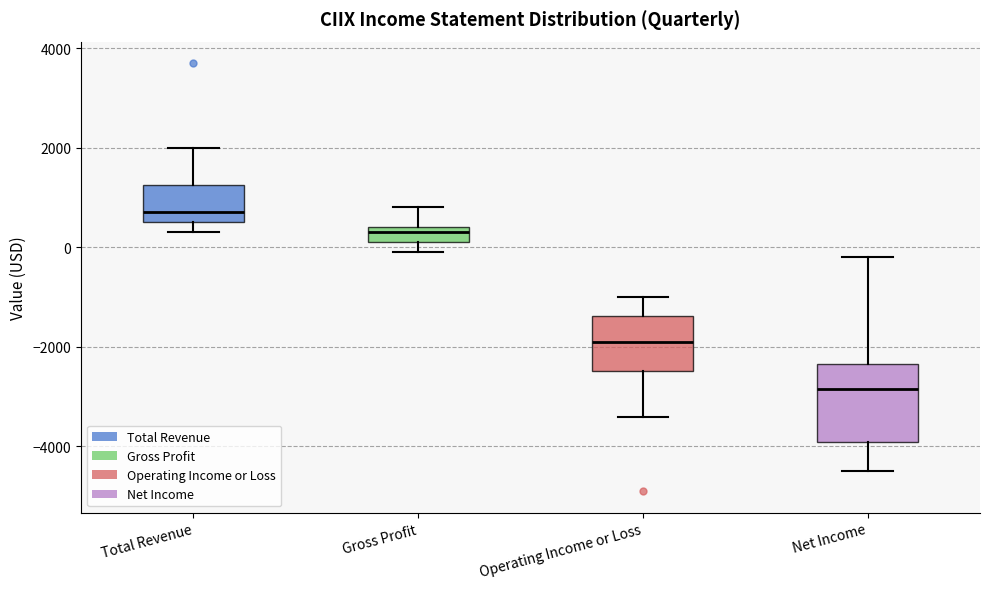

Reading left to right, transcribe this box plot: for each box, give where its median line is, the range the box spans, and where its two whiskers end, as read against the y-axis. The values are not printed on the chart, so give them approximately, as read against the axis.

Total Revenue: median 800, box 600 to 1200, whiskers 400 to 2000
Gross Profit: median 400 (just below the box's upper edge), box 200 to 400, whiskers 0 to 800
Operating Income or Loss: median -1800, box -2400 to -1400, whiskers -3400 to -1000
Net Income: median -2800, box -3800 to -2400, whiskers -4400 to -200